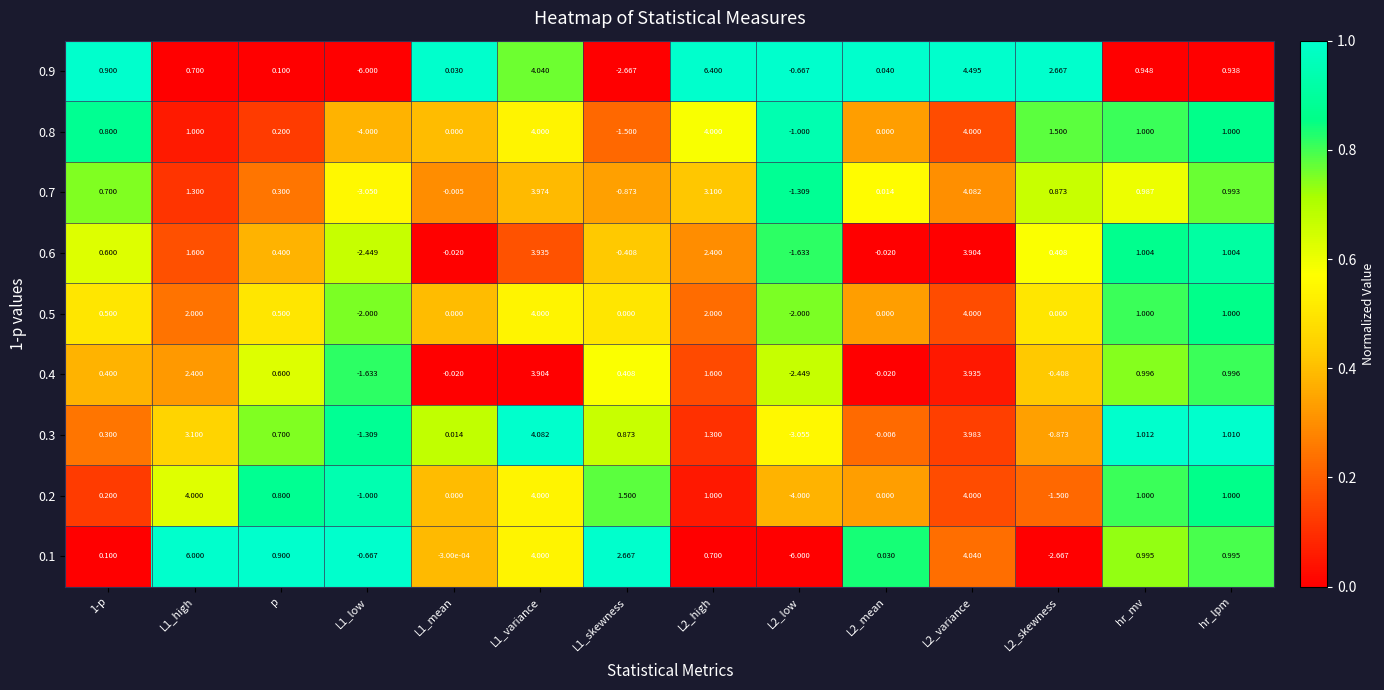

How many series are shown in this chart?

9